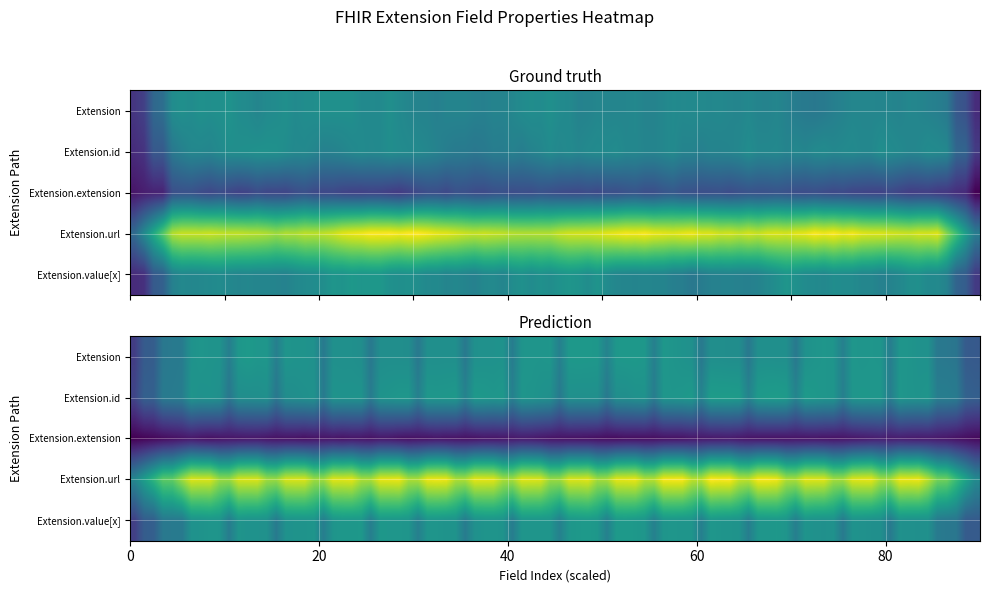

What is the total value across all series at 1?

1